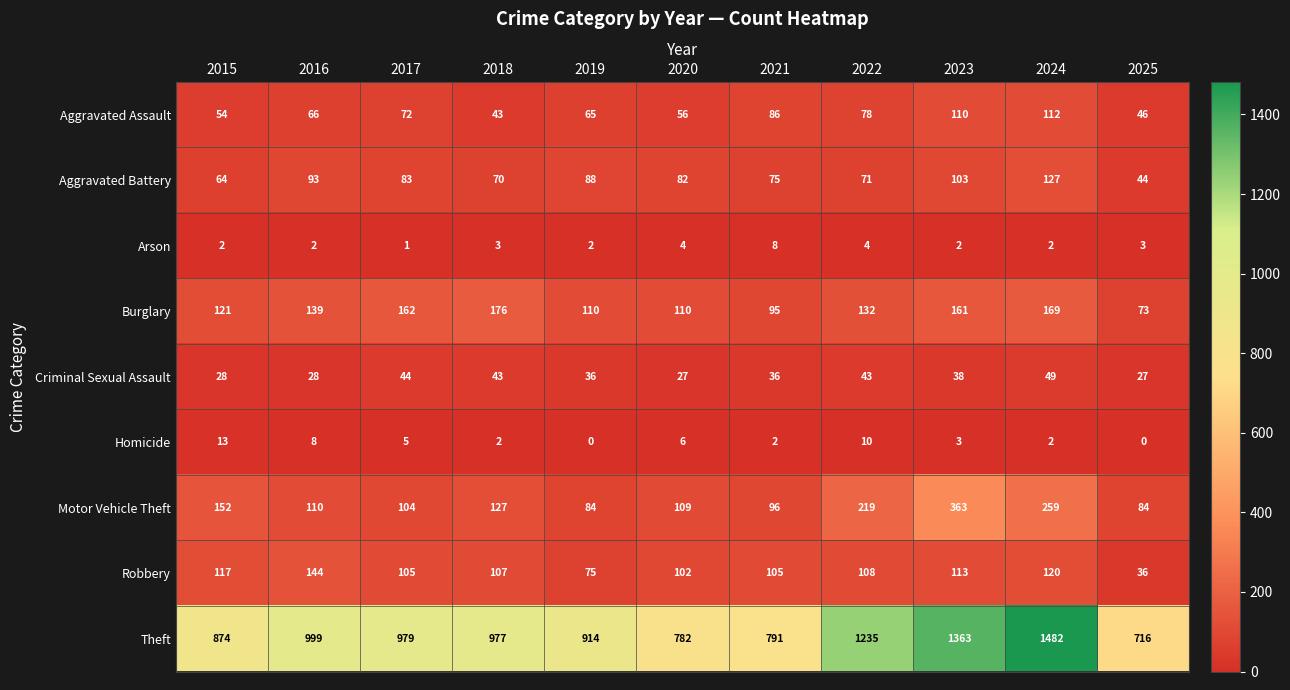

The value of Motor Vehicle Theft at 2021 is 96. True or false?

True